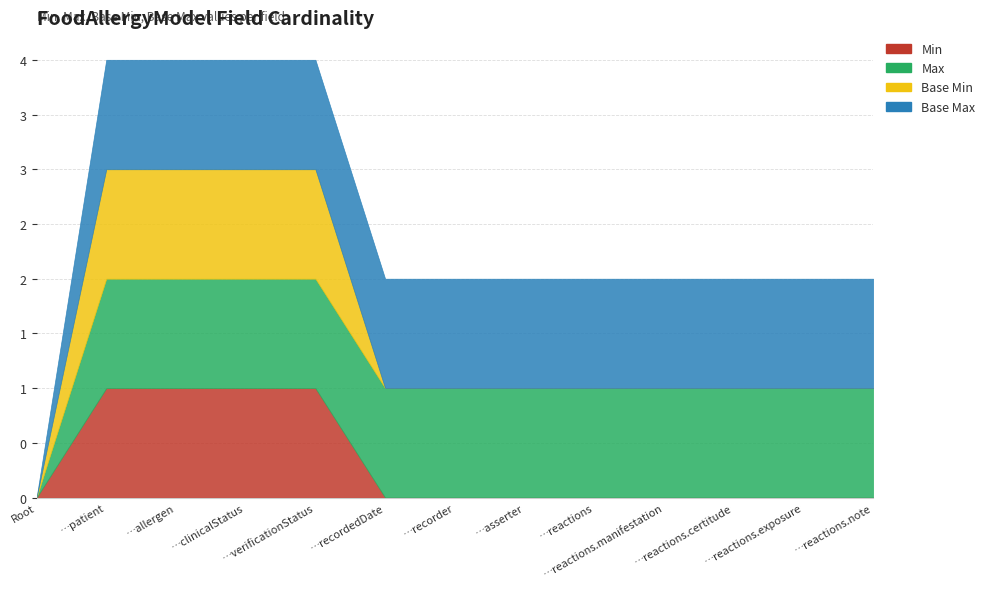

Reading left to right, list all the values displayed in this chart.

Min: FoodAllergyModel=0	FoodAllergyModel.patient=1	FoodAllergyModel.allergen=1	FoodAllergyModel.clinicalStatus=1	FoodAllergyModel.verificationStatus=1	FoodAllergyModel.recordedDate=0	FoodAllergyModel.recorder=0	FoodAllergyModel.asserter=0	FoodAllergyModel.reactions=0	FoodAllergyModel.reactions.manifestation=0	FoodAllergyModel.reactions.certitude=0	FoodAllergyModel.reactions.exposure=0	FoodAllergyModel.reactions.note=0
Max: FoodAllergyModel=0	FoodAllergyModel.patient=1	FoodAllergyModel.allergen=1	FoodAllergyModel.clinicalStatus=1	FoodAllergyModel.verificationStatus=1	FoodAllergyModel.recordedDate=1	FoodAllergyModel.recorder=1	FoodAllergyModel.asserter=1	FoodAllergyModel.reactions=1	FoodAllergyModel.reactions.manifestation=1	FoodAllergyModel.reactions.certitude=1	FoodAllergyModel.reactions.exposure=1	FoodAllergyModel.reactions.note=1
Base Min: FoodAllergyModel=0	FoodAllergyModel.patient=1	FoodAllergyModel.allergen=1	FoodAllergyModel.clinicalStatus=1	FoodAllergyModel.verificationStatus=1	FoodAllergyModel.recordedDate=0	FoodAllergyModel.recorder=0	FoodAllergyModel.asserter=0	FoodAllergyModel.reactions=0	FoodAllergyModel.reactions.manifestation=0	FoodAllergyModel.reactions.certitude=0	FoodAllergyModel.reactions.exposure=0	FoodAllergyModel.reactions.note=0
Base Max: FoodAllergyModel=0	FoodAllergyModel.patient=1	FoodAllergyModel.allergen=1	FoodAllergyModel.clinicalStatus=1	FoodAllergyModel.verificationStatus=1	FoodAllergyModel.recordedDate=1	FoodAllergyModel.recorder=1	FoodAllergyModel.asserter=1	FoodAllergyModel.reactions=1	FoodAllergyModel.reactions.manifestation=1	FoodAllergyModel.reactions.certitude=1	FoodAllergyModel.reactions.exposure=1	FoodAllergyModel.reactions.note=1